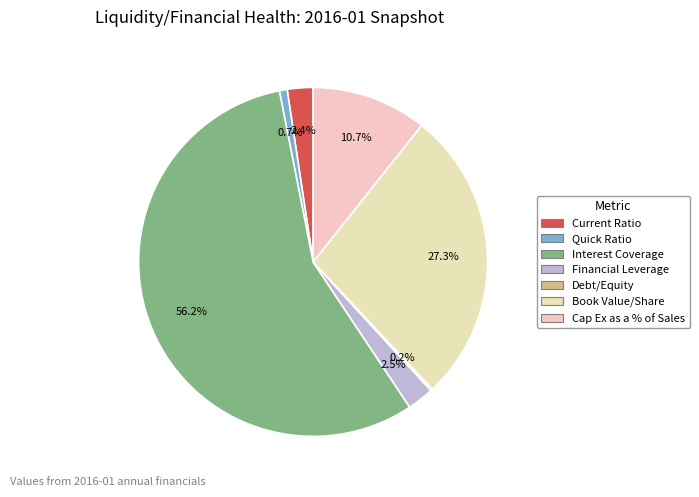

True or false: Book Value/Share accounts for 13% of the total.

False